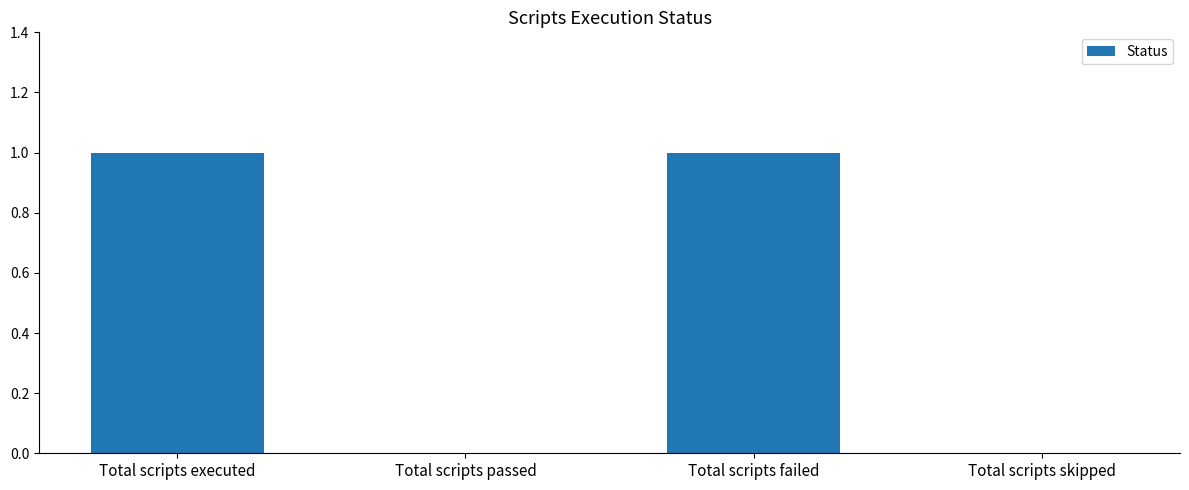

How many series are shown in this chart?

1